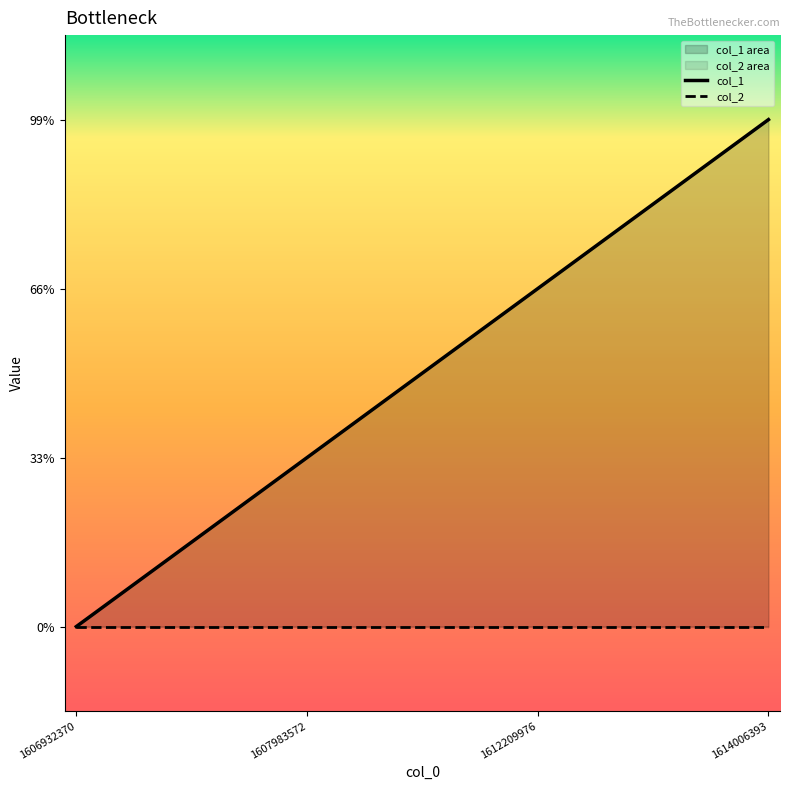

True or false: col_1 has more than 1 interior local peaks.

False